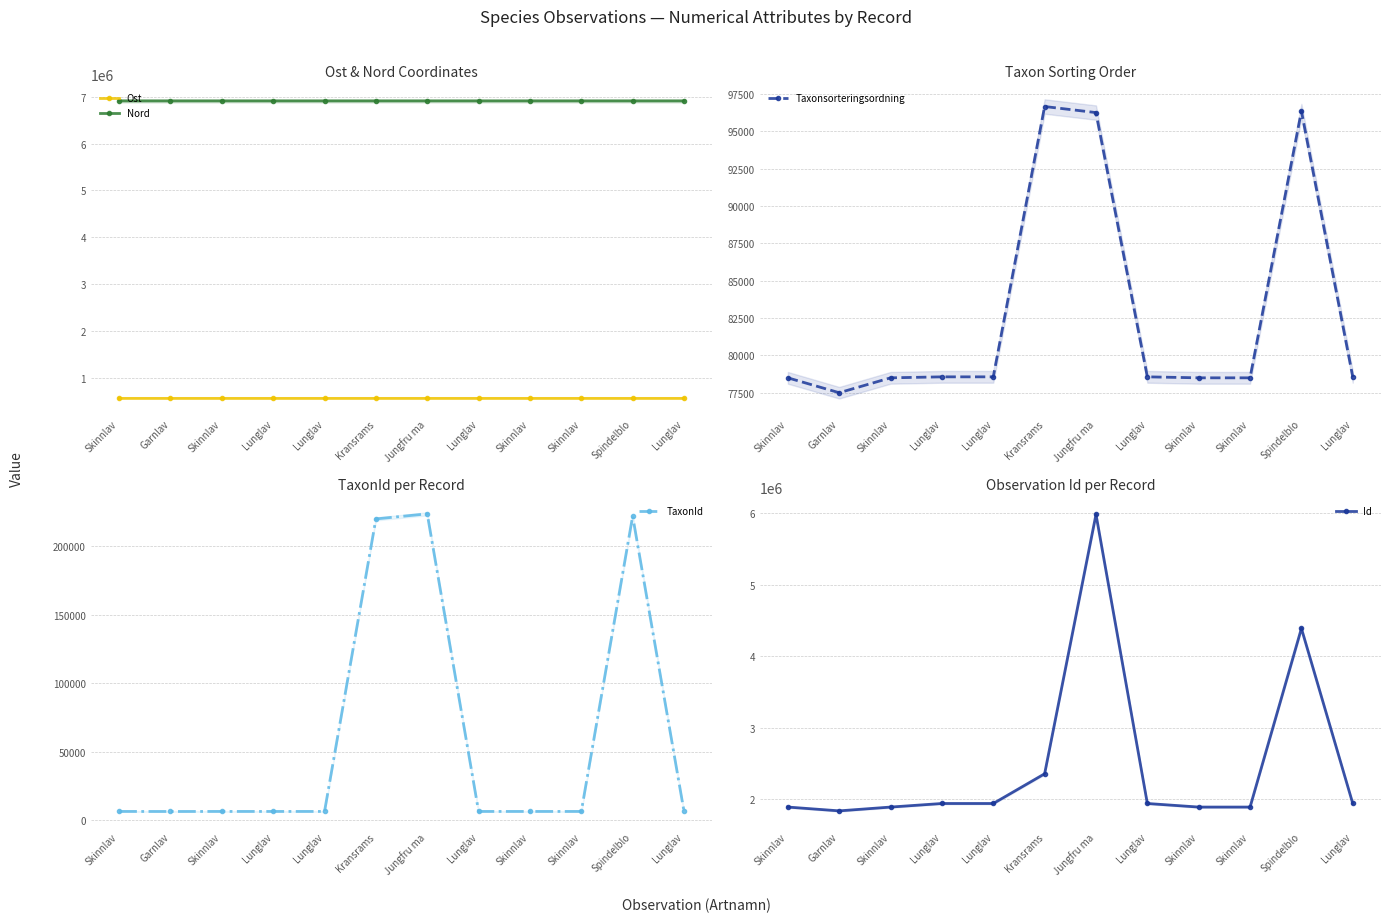

The value of Taxonsorteringsordning at Lunglav is 122656.4. True or false?

False